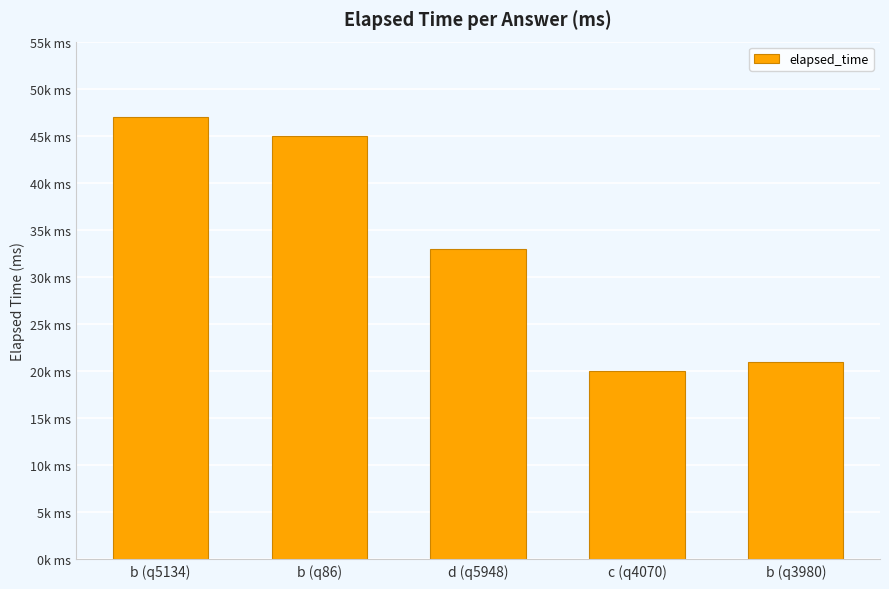

What position from the right is b (q3980)?

1